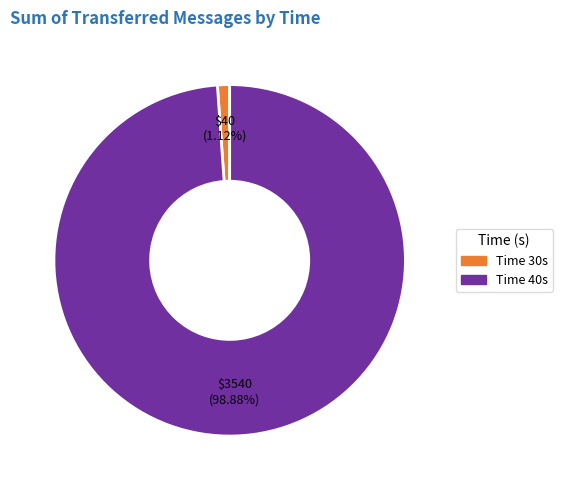

Does any single category account for the majority?

Yes